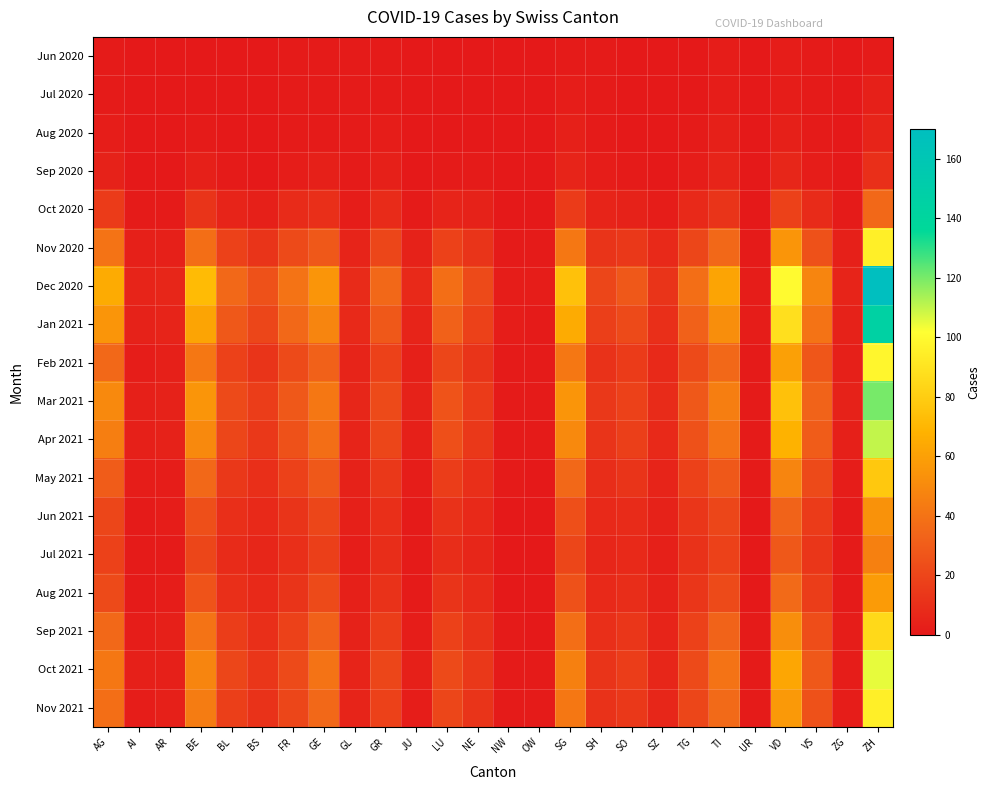

Reading right to left, transcribe all the data shown in this chart.

Jun 2020: ZH=1	ZG=0	VS=1	VD=2	UR=0	TI=2	TG=0	SZ=0	SO=0	SH=1	SG=1	OW=0	NW=0	NE=0	LU=0	JU=0	GR=1	GL=1	GE=1	FR=1	BS=0	BL=0	BE=0	AR=0	AI=0	AG=1
Jul 2020: ZH=3	ZG=0	VS=1	VD=2	UR=0	TI=2	TG=0	SZ=0	SO=0	SH=1	SG=2	OW=0	NW=0	NE=0	LU=0	JU=0	GR=1	GL=1	GE=1	FR=1	BS=0	BL=0	BE=0	AR=0	AI=0	AG=1
Aug 2020: ZH=5	ZG=0	VS=1	VD=3	UR=0	TI=3	TG=1	SZ=0	SO=0	SH=1	SG=3	OW=0	NW=0	NE=0	LU=0	JU=0	GR=2	GL=1	GE=1	FR=1	BS=0	BL=0	BE=1	AR=0	AI=0	AG=2
Sep 2020: ZH=10	ZG=0	VS=2	VD=6	UR=0	TI=5	TG=2	SZ=0	SO=1	SH=2	SG=5	OW=0	NW=0	NE=1	LU=1	JU=0	GR=3	GL=1	GE=3	FR=2	BS=0	BL=1	BE=3	AR=0	AI=0	AG=4
Oct 2020: ZH=35	ZG=1	VS=8	VD=18	UR=0	TI=12	TG=7	SZ=2	SO=4	SH=5	SG=15	OW=0	NW=0	NE=4	LU=5	JU=1	GR=8	GL=2	GE=10	FR=8	BS=3	BL=5	BE=12	AR=1	AI=1	AG=15
Nov 2020: ZH=95	ZG=3	VS=25	VD=55	UR=1	TI=35	TG=20	SZ=7	SO=14	SH=12	SG=42	OW=1	NW=1	NE=12	LU=18	JU=4	GR=20	GL=5	GE=28	FR=22	BS=12	BL=18	BE=38	AR=3	AI=3	AG=40
Dec 2020: ZH=170	ZG=5	VS=48	VD=100	UR=2	TI=62	TG=38	SZ=12	SO=28	SH=20	SG=75	OW=2	NW=2	NE=22	LU=38	JU=7	GR=35	GL=8	GE=55	FR=40	BS=25	BL=35	BE=72	AR=6	AI=5	AG=65
Jan 2021: ZH=145	ZG=4	VS=40	VD=88	UR=2	TI=52	TG=32	SZ=10	SO=22	SH=17	SG=65	OW=1	NW=2	NE=18	LU=32	JU=5	GR=28	GL=7	GE=48	FR=35	BS=20	BL=28	BE=62	AR=5	AI=4	AG=55
Feb 2021: ZH=98	ZG=3	VS=27	VD=60	UR=1	TI=35	TG=22	SZ=7	SO=15	SH=11	SG=42	OW=1	NW=1	NE=12	LU=20	JU=3	GR=18	GL=5	GE=32	FR=22	BS=12	BL=18	BE=42	AR=3	AI=2	AG=35
Mar 2021: ZH=120	ZG=4	VS=33	VD=75	UR=1	TI=45	TG=28	SZ=8	SO=18	SH=14	SG=55	OW=1	NW=1	NE=15	LU=26	JU=4	GR=22	GL=6	GE=42	FR=28	BS=16	BL=22	BE=55	AR=4	AI=3	AG=50
Apr 2021: ZH=110	ZG=3	VS=30	VD=68	UR=1	TI=40	TG=25	SZ=7	SO=17	SH=12	SG=50	OW=1	NW=1	NE=14	LU=24	JU=3	GR=20	GL=5	GE=38	FR=25	BS=14	BL=20	BE=50	AR=4	AI=3	AG=45
May 2021: ZH=78	ZG=2	VS=22	VD=48	UR=1	TI=28	TG=18	SZ=5	SO=12	SH=9	SG=35	OW=0	NW=1	NE=10	LU=16	JU=2	GR=14	GL=4	GE=28	FR=18	BS=10	BL=14	BE=35	AR=2	AI=2	AG=30
Jun 2021: ZH=54	ZG=1	VS=15	VD=33	UR=0	TI=20	TG=13	SZ=4	SO=8	SH=7	SG=24	OW=0	NW=0	NE=7	LU=11	JU=1	GR=10	GL=3	GE=20	FR=12	BS=7	BL=10	BE=24	AR=2	AI=1	AG=20
Jul 2021: ZH=46	ZG=1	VS=13	VD=28	UR=0	TI=18	TG=11	SZ=3	SO=7	SH=6	SG=20	OW=0	NW=0	NE=6	LU=9	JU=1	GR=9	GL=2	GE=17	FR=10	BS=6	BL=8	BE=20	AR=1	AI=1	AG=18
Aug 2021: ZH=58	ZG=1	VS=16	VD=36	UR=0	TI=22	TG=13	SZ=4	SO=9	SH=7	SG=25	OW=0	NW=0	NE=8	LU=12	JU=1	GR=11	GL=3	GE=22	FR=12	BS=7	BL=10	BE=26	AR=2	AI=1	AG=22
Sep 2021: ZH=85	ZG=2	VS=23	VD=52	UR=1	TI=33	TG=18	SZ=5	SO=13	SH=10	SG=38	OW=0	NW=1	NE=11	LU=18	JU=2	GR=16	GL=4	GE=32	FR=18	BS=10	BL=16	BE=40	AR=3	AI=2	AG=35
Oct 2021: ZH=105	ZG=2	VS=28	VD=63	UR=1	TI=40	TG=22	SZ=6	SO=16	SH=12	SG=46	OW=1	NW=1	NE=14	LU=22	JU=3	GR=20	GL=5	GE=40	FR=22	BS=13	BL=20	BE=48	AR=3	AI=3	AG=42
Nov 2021: ZH=95	ZG=2	VS=25	VD=57	UR=1	TI=36	TG=20	SZ=6	SO=14	SH=11	SG=42	OW=1	NW=1	NE=12	LU=20	JU=2	GR=18	GL=5	GE=35	FR=20	BS=11	BL=17	BE=44	AR=3	AI=2	AG=38